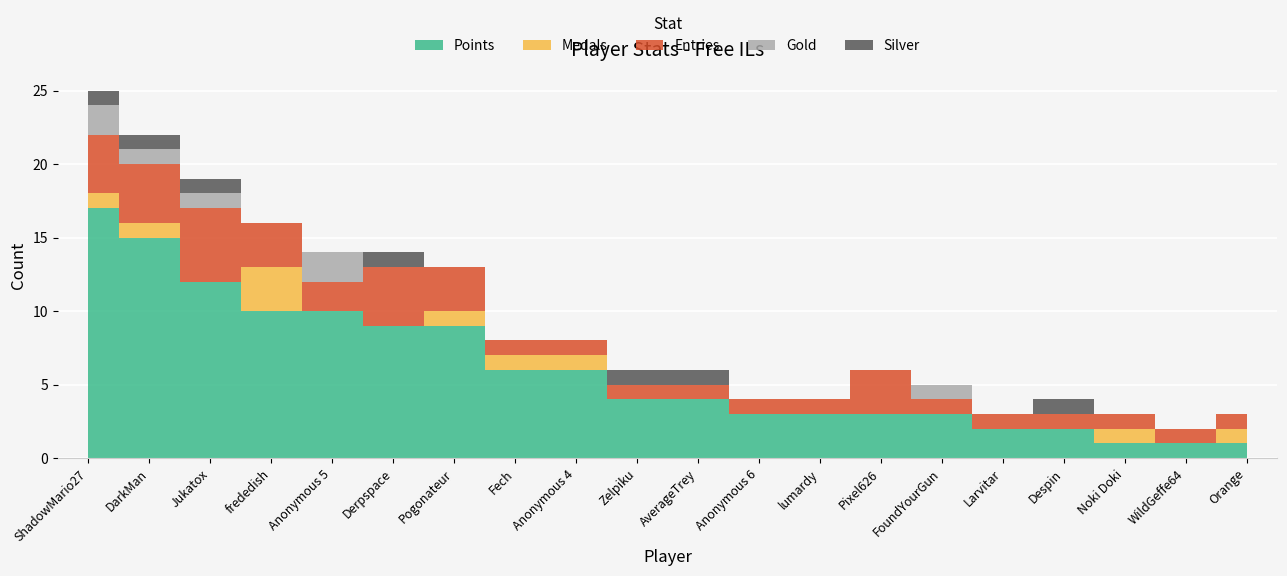

Where do Medals and Gold first cross each other?

Jukatox and frededish